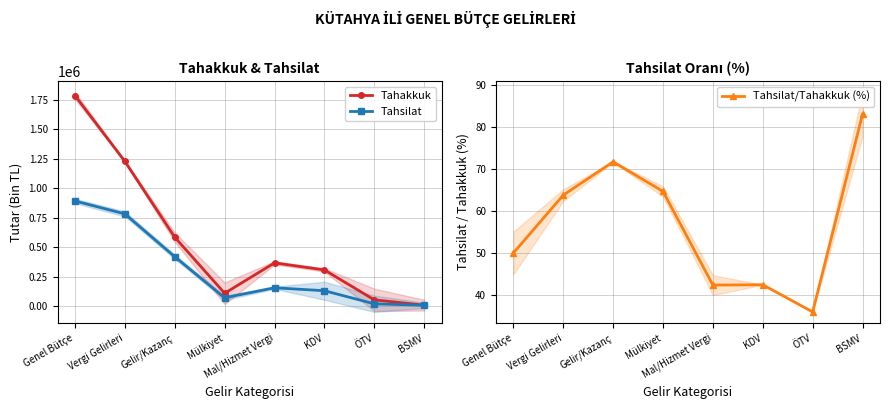

What are all the series names shown in the legend?

Tahakkuk, Tahsilat, Tahsilat/Tahakkuk (%)